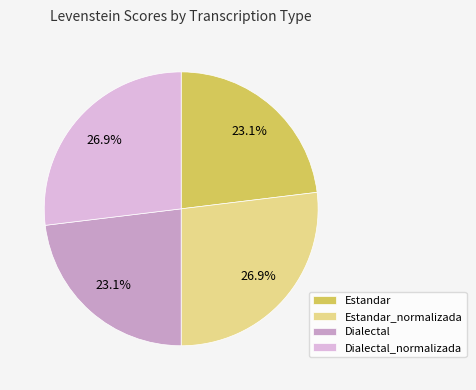

To the nearest percent, what portion does Dialectal_normalizada represent?

27%